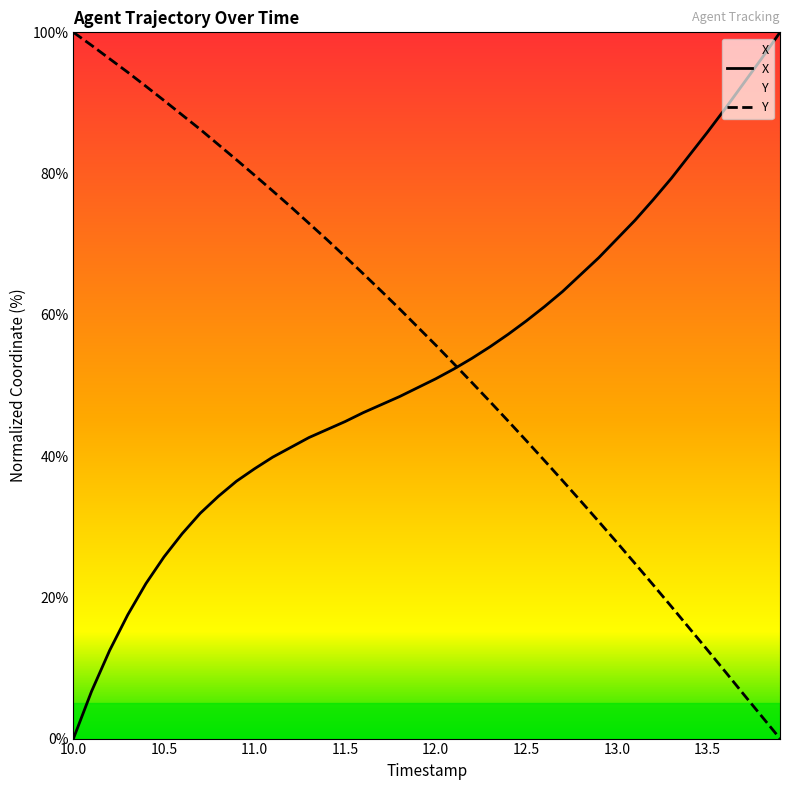

Rank the series at 10.0 from lowest to highest value.

X, Y